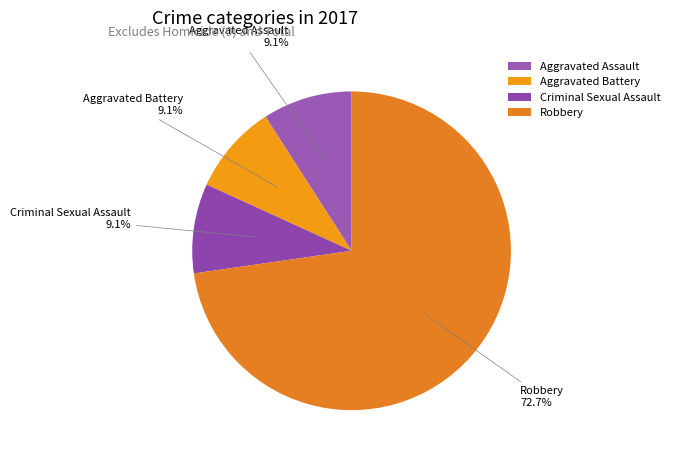

To the nearest percent, what percentage of the pie is Criminal Sexual Assault?

9%